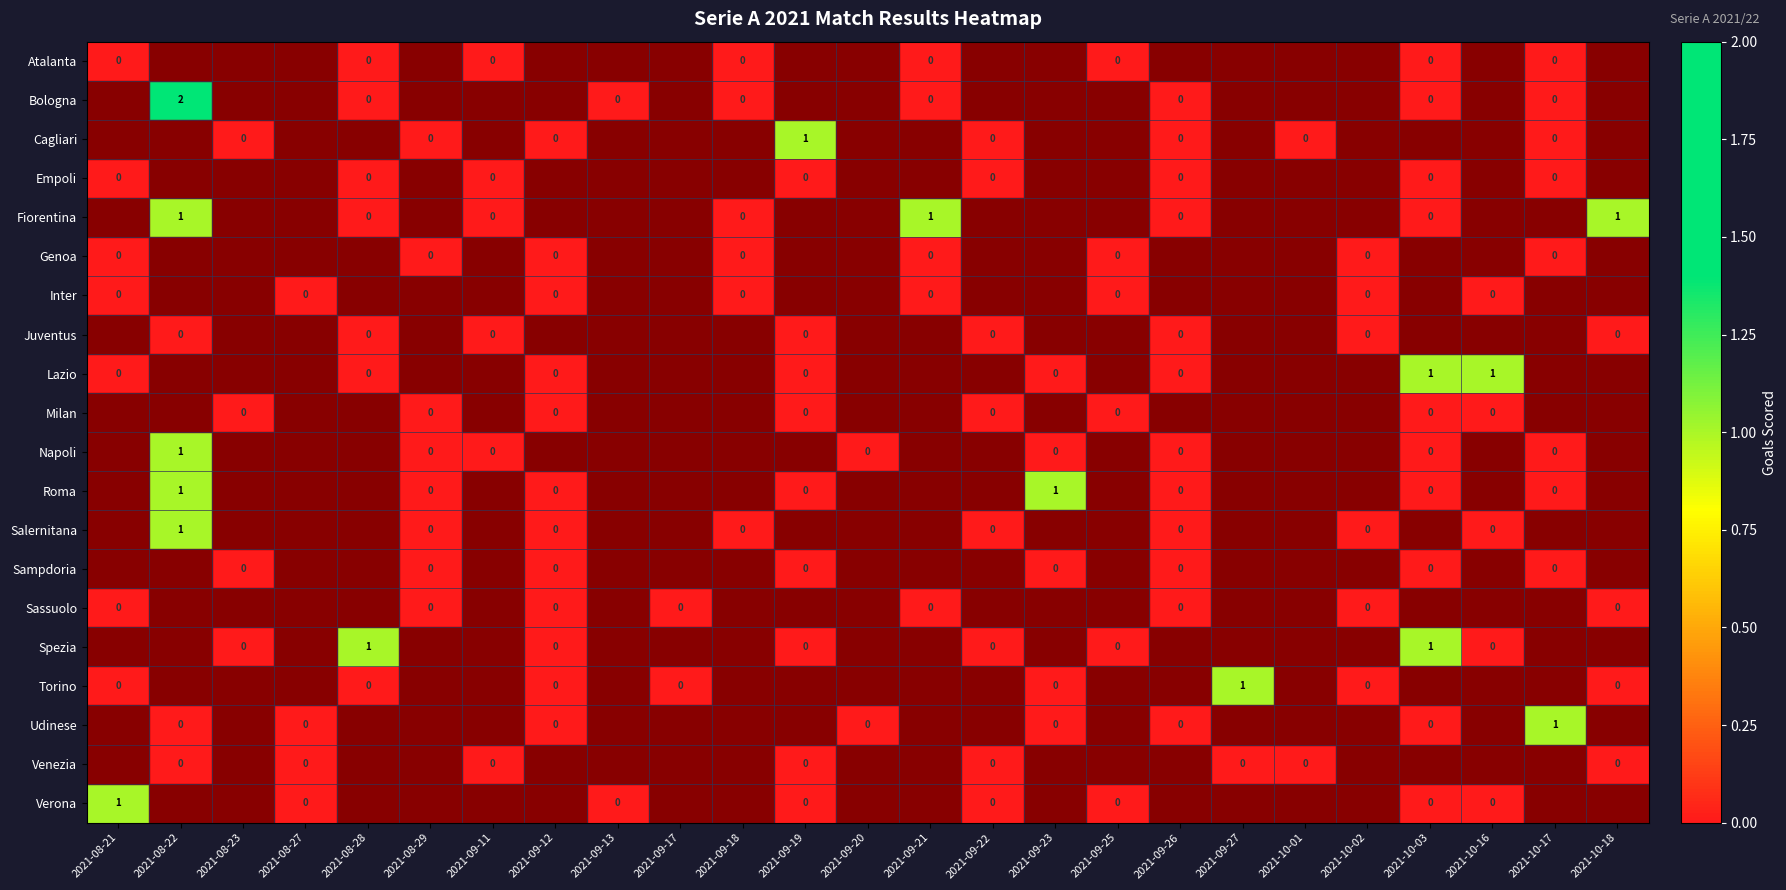

Is the value of Fiorentina at 2021-08-22 greater than the value of Cagliari at 2021-10-17?

Yes